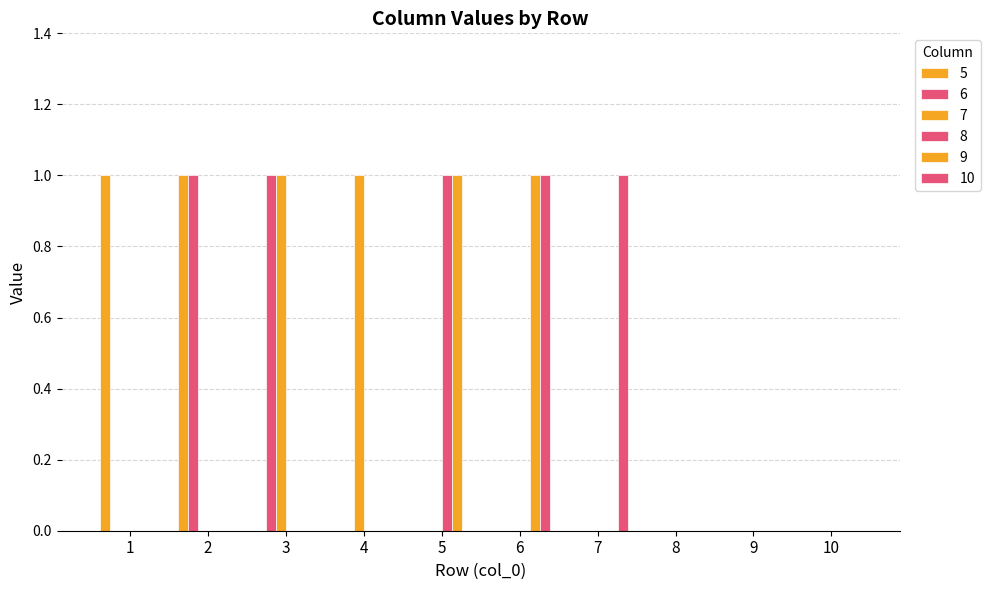

Rank the series by their maximum value, from lowest to highest.

5, 6, 7, 8, 9, 10